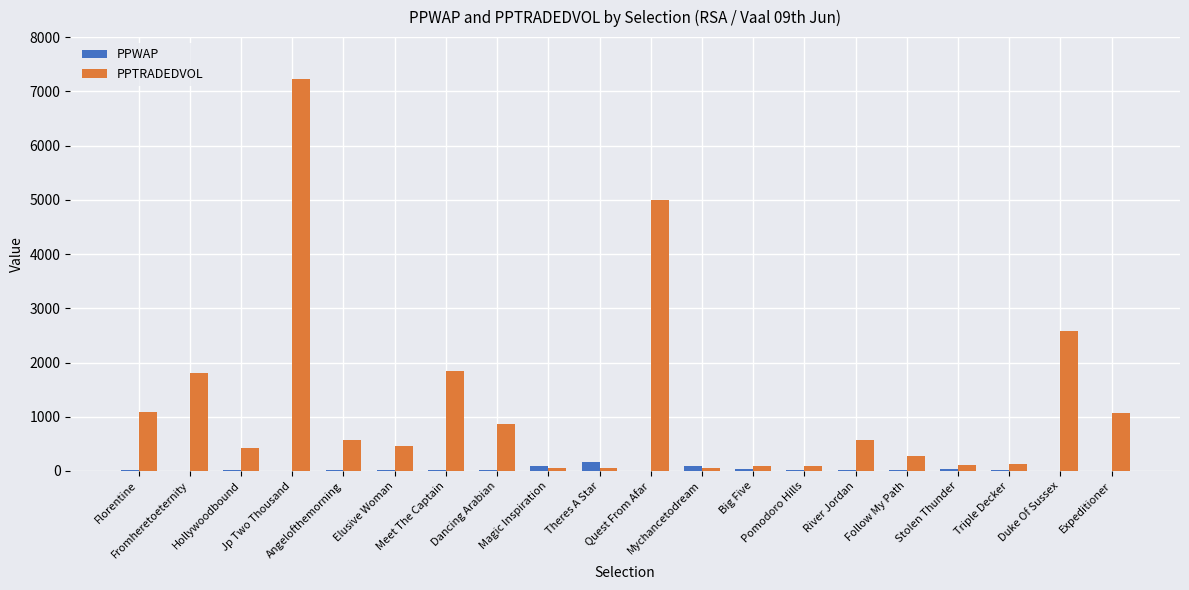

Which series has the largest total across all categories?

PPTRADEDVOL